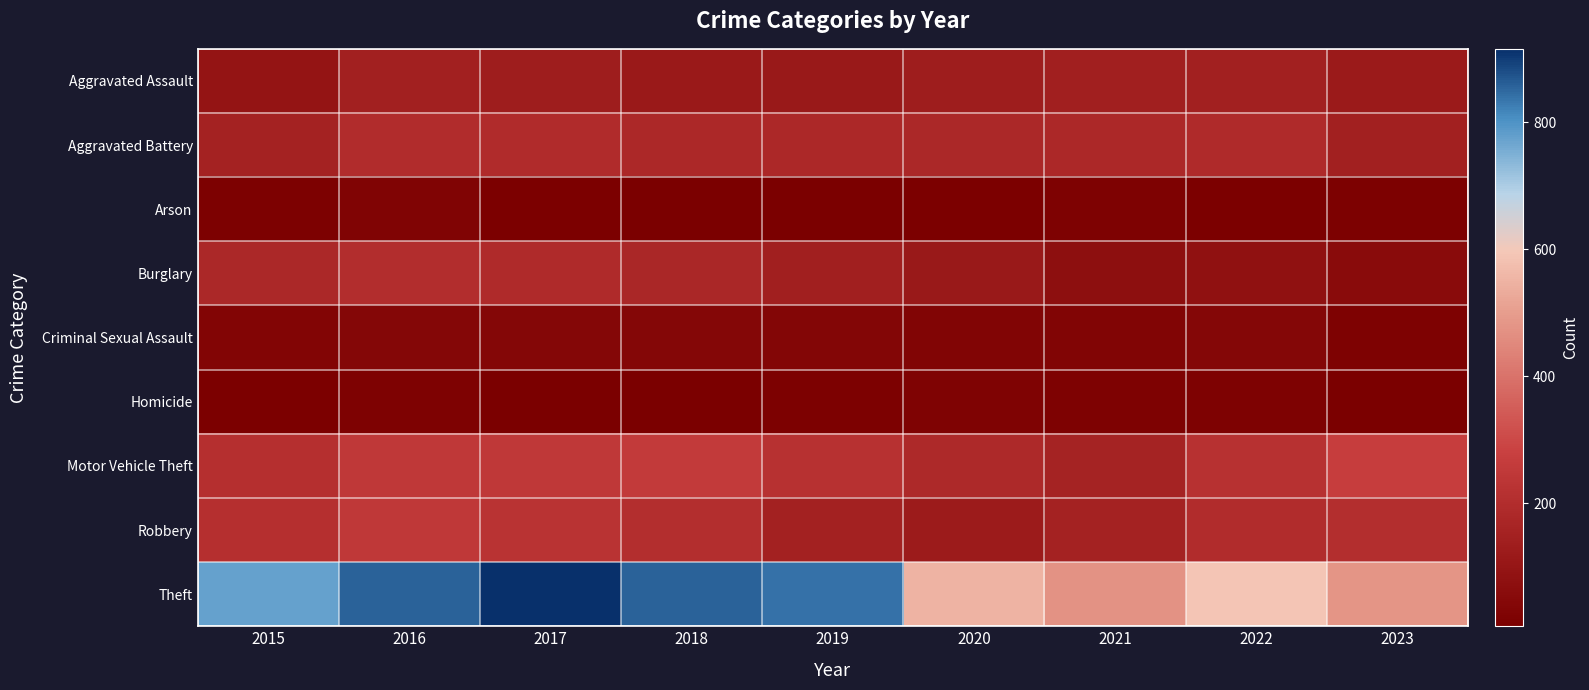

Reading right to left, list all the values displayed in this chart.

Aggravated Assault: 2023=121	2022=146	2021=142	2020=131	2019=113	2018=119	2017=131	2016=146	2015=95
Aggravated Battery: 2023=147	2022=190	2021=182	2020=180	2019=182	2018=183	2017=191	2016=196	2015=154
Arson: 2023=16	2022=11	2021=17	2020=12	2019=6	2018=8	2017=12	2016=25	2015=15
Burglary: 2023=57	2022=81	2021=71	2020=115	2019=143	2018=176	2017=189	2016=201	2015=178
Criminal Sexual Assault: 2023=18	2022=39	2021=30	2020=28	2019=37	2018=38	2017=39	2016=39	2015=31
Homicide: 2023=9	2022=20	2021=20	2020=22	2019=14	2018=8	2017=8	2016=18	2015=13
Motor Vehicle Theft: 2023=272	2022=218	2021=156	2020=184	2019=216	2018=256	2017=247	2016=245	2015=211
Robbery: 2023=203	2022=196	2021=153	2020=124	2019=150	2018=204	2017=224	2016=247	2015=212
Theft: 2023=480	2022=590	2021=474	2020=550	2019=841	2018=856	2017=916	2016=858	2015=774